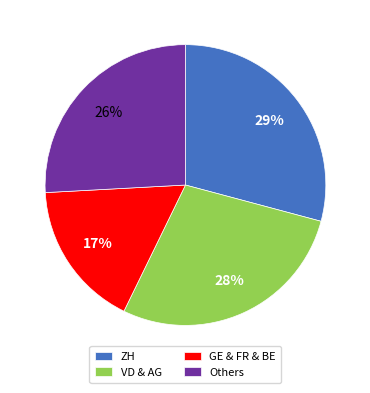

To the nearest percent, what is the average slice percentage?

25%